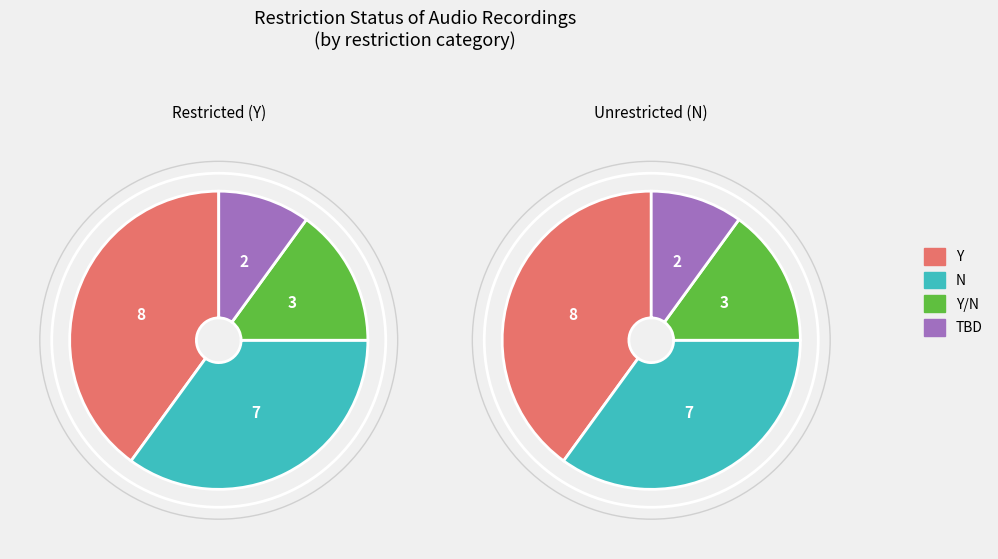

Is TBD the majority of the pie?

No